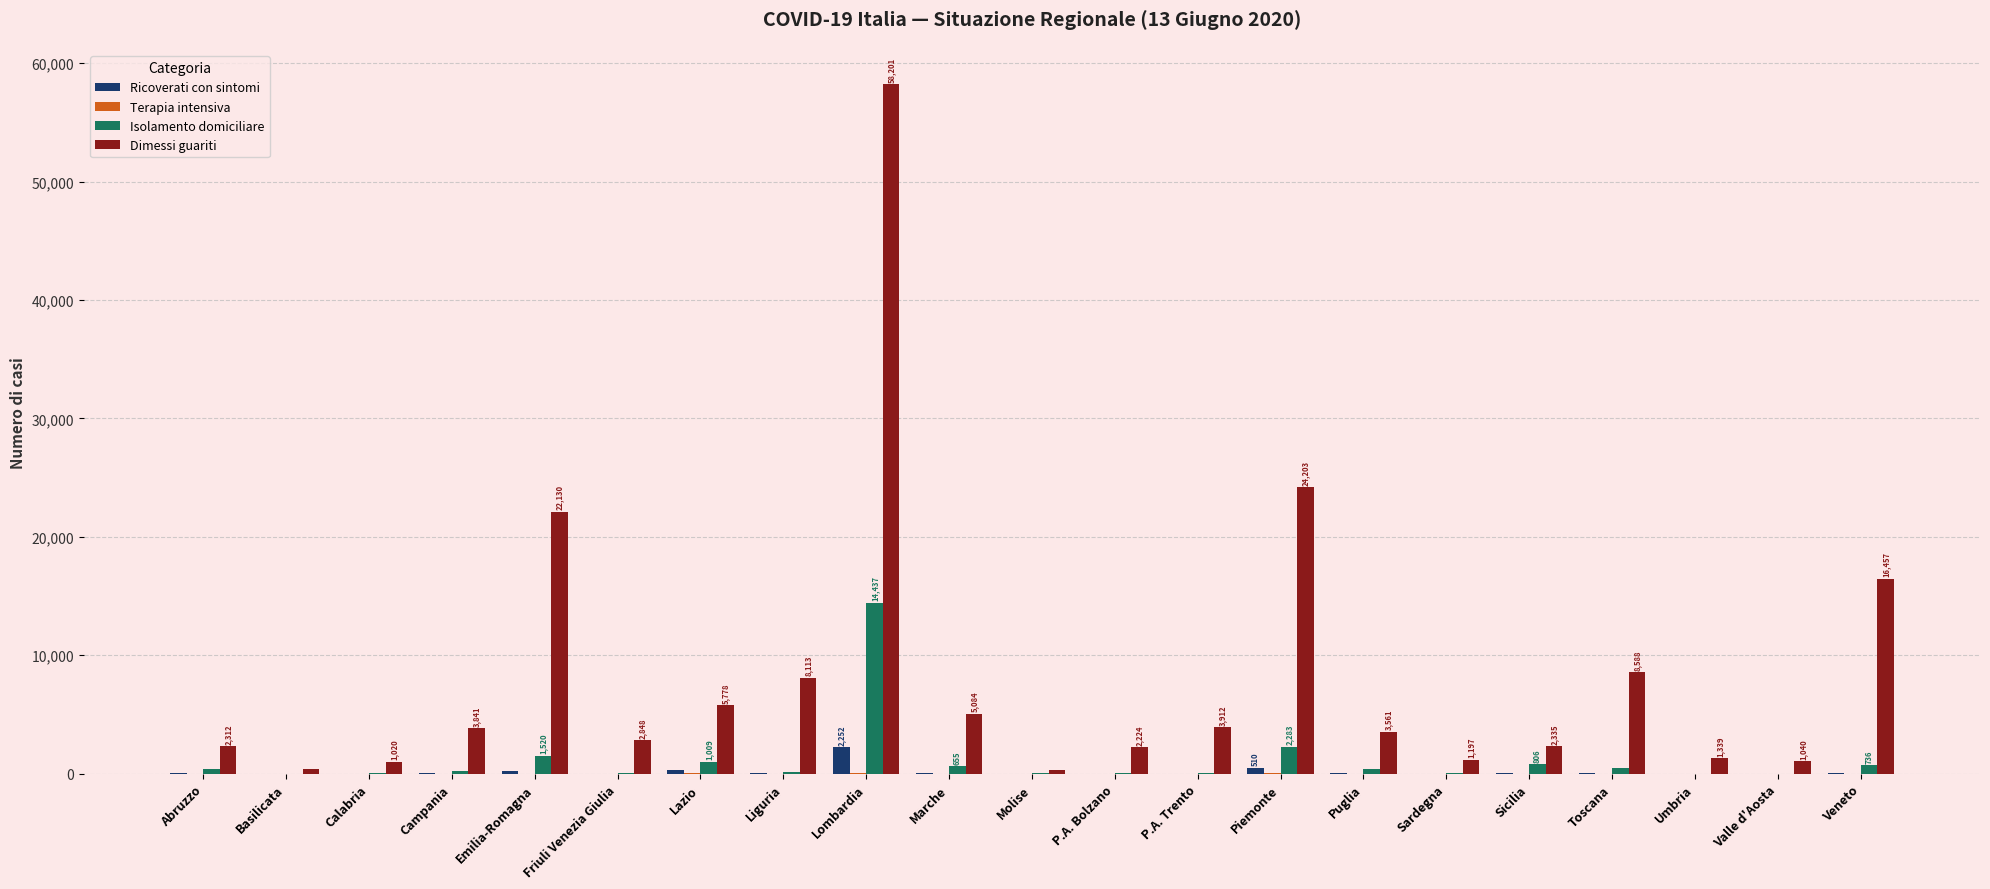

What is the maximum value for Dimessi guariti?

58201